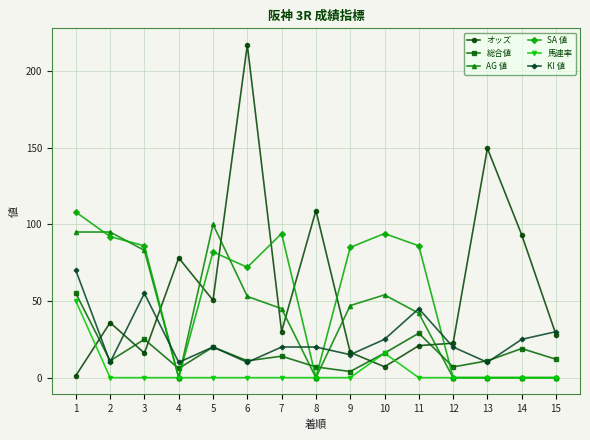

What is the difference between the highest and lowest values at 11?

86.0